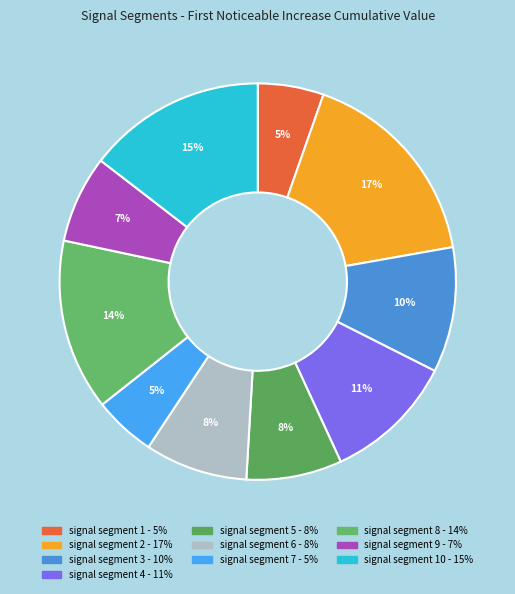

Is there any slice that represents more than half of the pie?

No